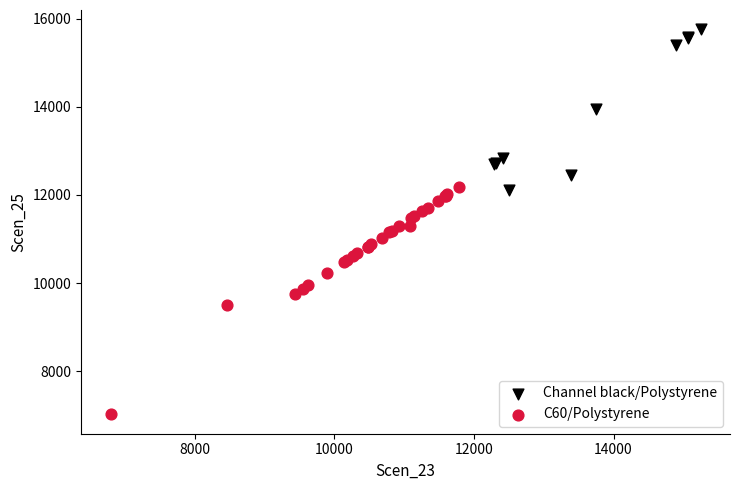

What are all the series names shown in the legend?

Channel black/Polystyrene, C60/Polystyrene